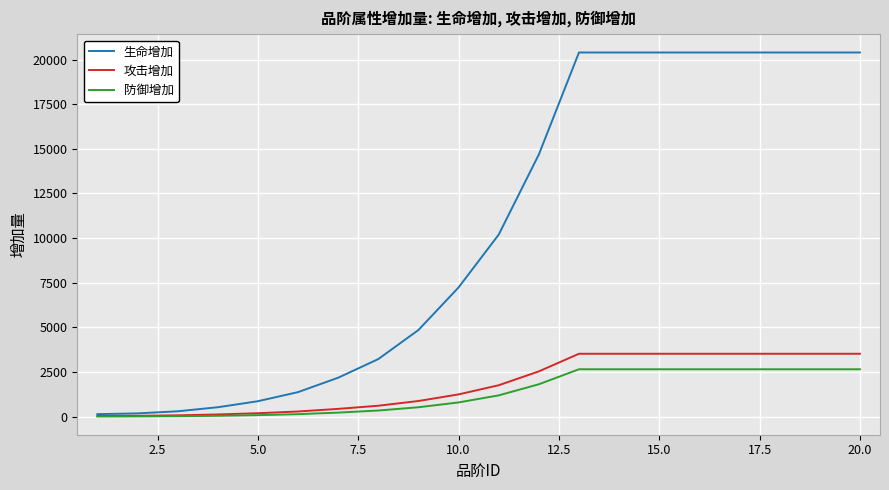

Does the chart have visible grid lines?

Yes